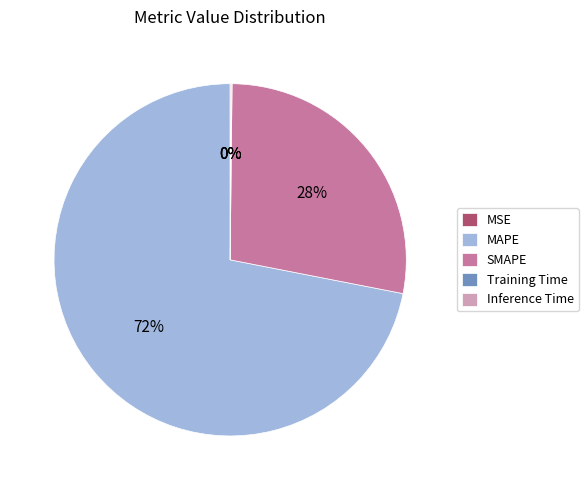

Which category has the biggest portion of the pie?

MAPE